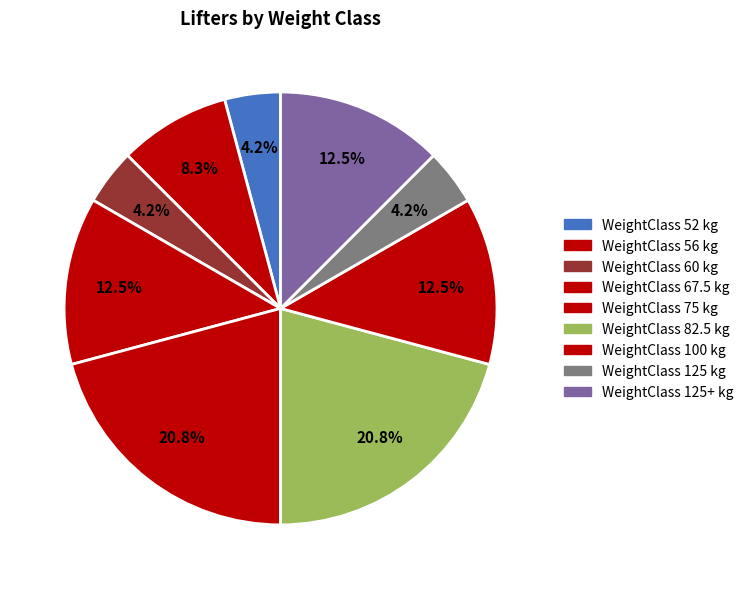

What is the smallest slice in the pie chart?

52